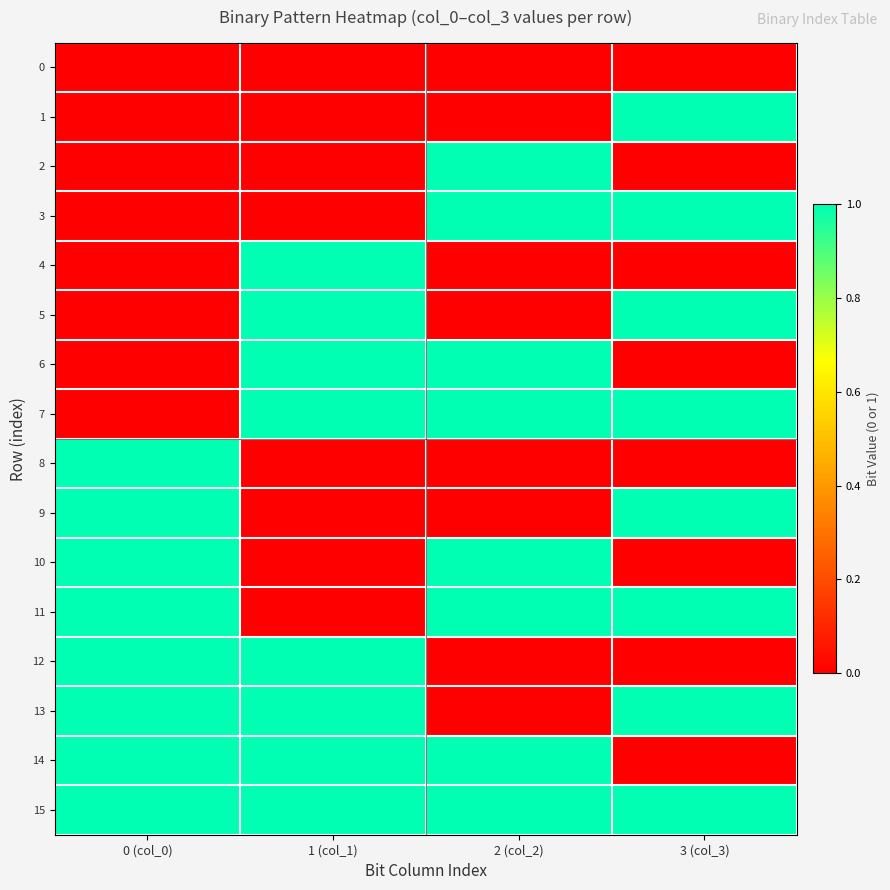

Count the number of data series in this chart.

16